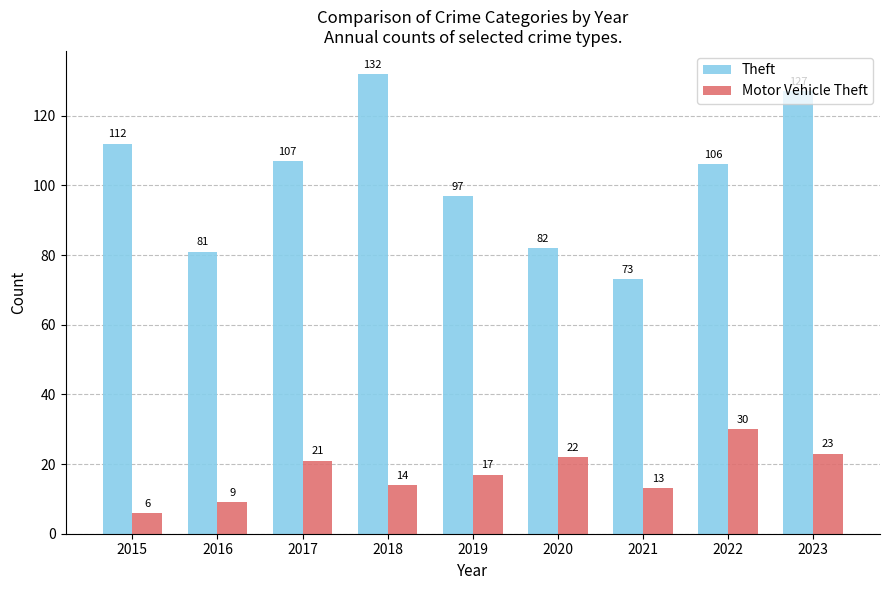

Is it true that Theft equals 31 at 2015?

False